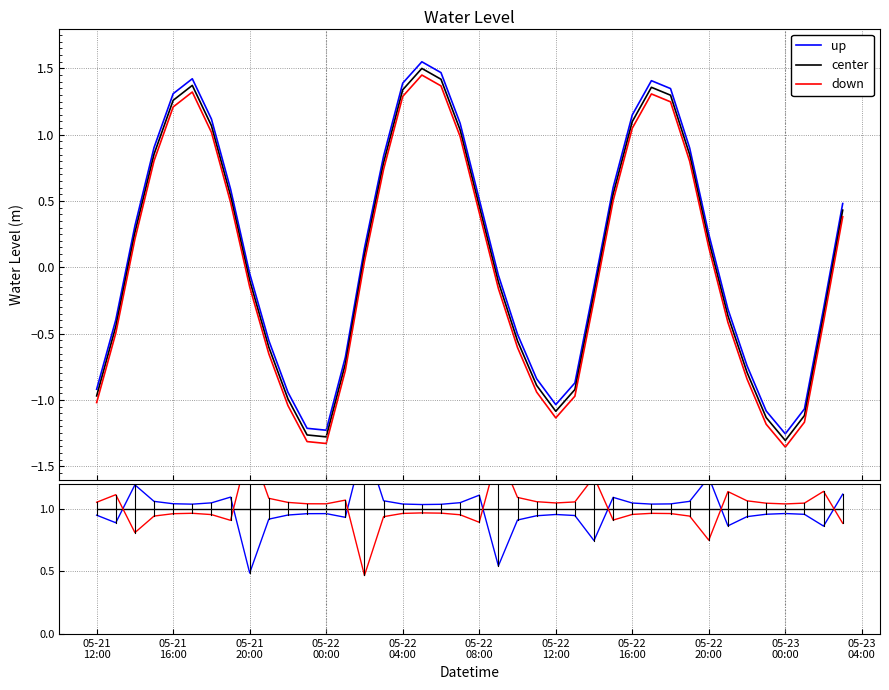

What is the value of the center ratio point at the 30th from the left?

1.0